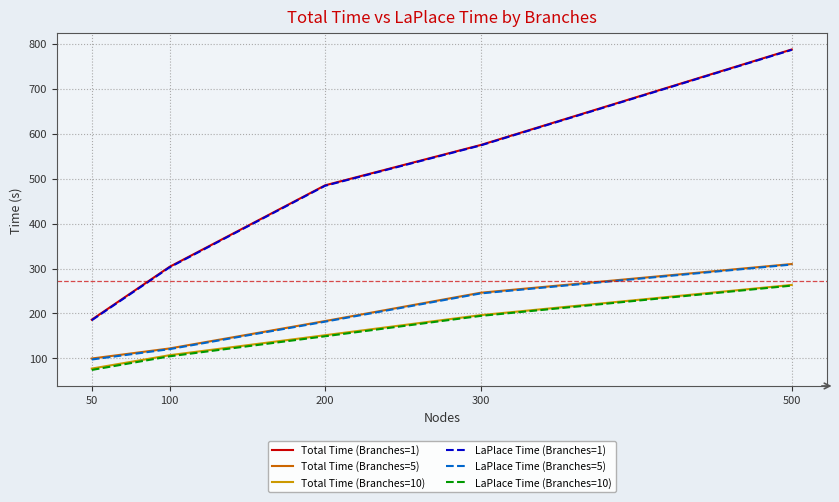

Is it true that Total Time (Branches=1) equals 402.8 at 500?

False